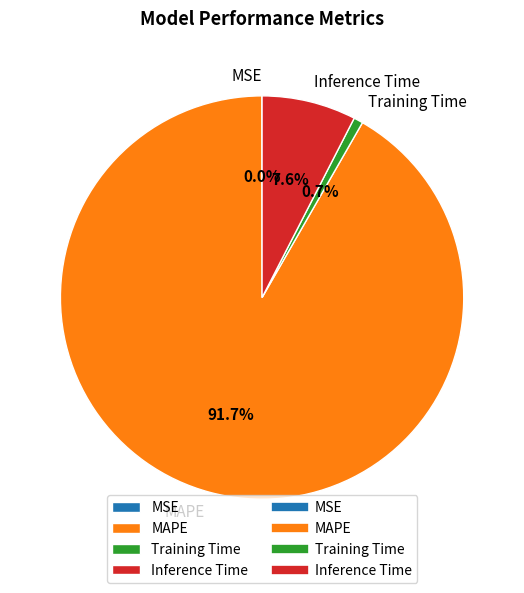

Which has a higher value, MAPE or Inference Time?

MAPE